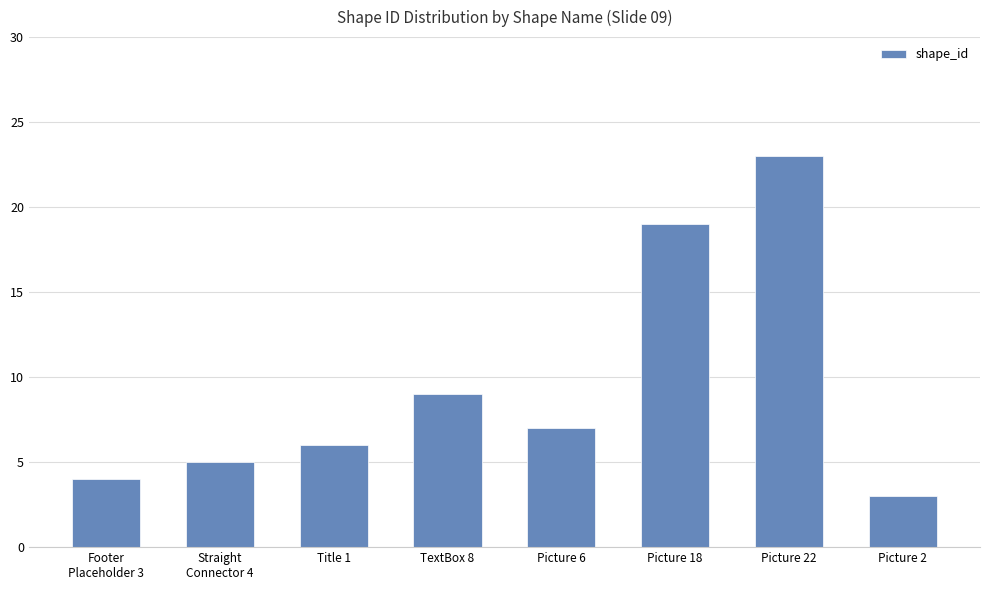

True or false: the data shows 4 at Footer
Placeholder 3.

True